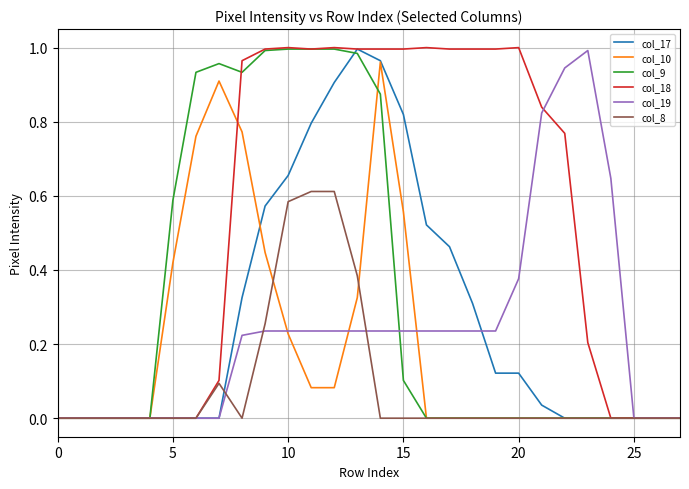

Which series has the largest total across all categories?

col_18